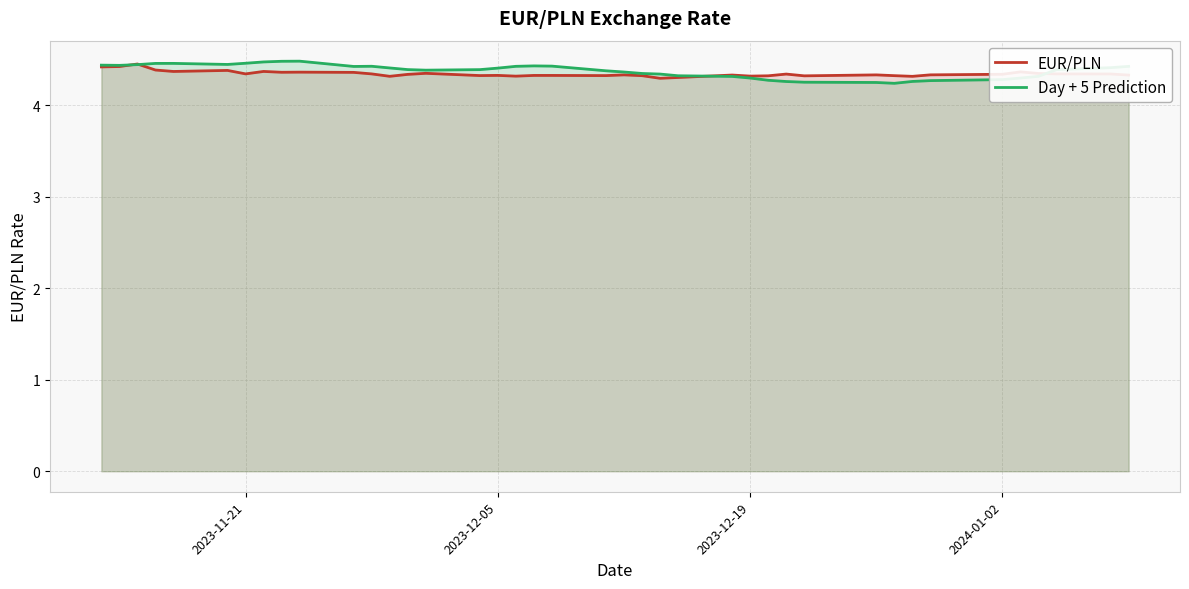

What is the maximum value for Day + 5 Prediction?

4.5